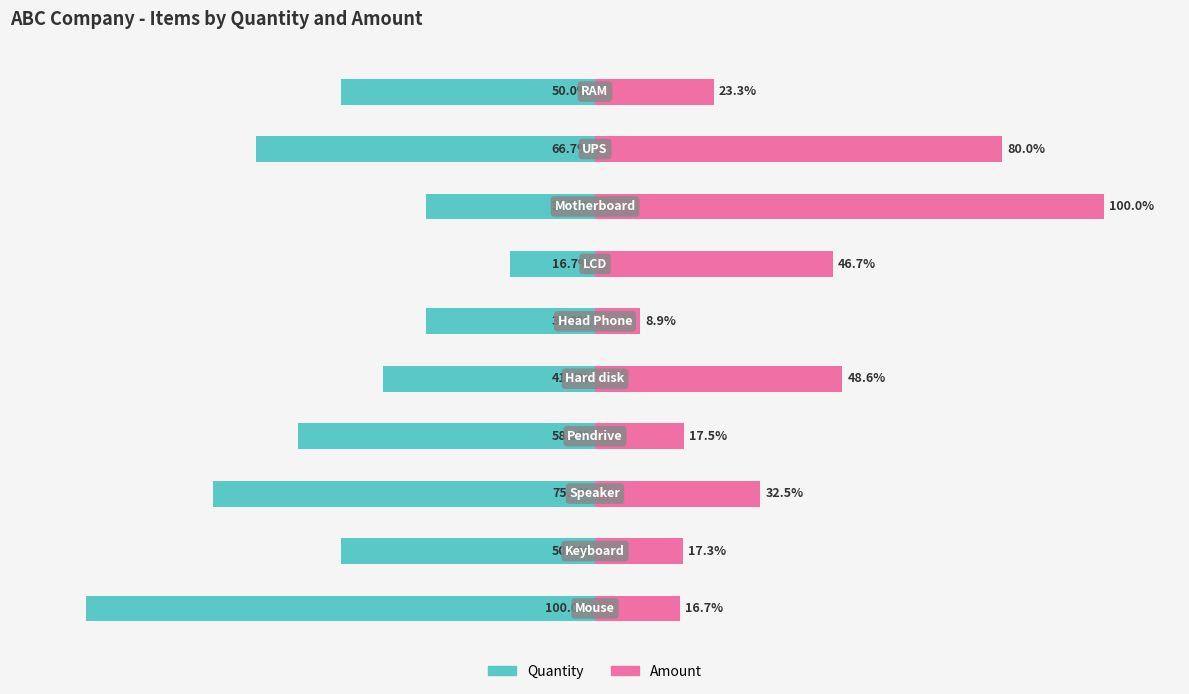

Reading left to right, extract all data points from this chart.

Quantity: -100.0	-50.0	-75.0	-58.3	-41.7	-33.3	-16.7	-33.3	-66.7	-50.0
Amount: 16.7	17.3	32.5	17.5	48.6	8.9	46.7	100.0	80.0	23.3